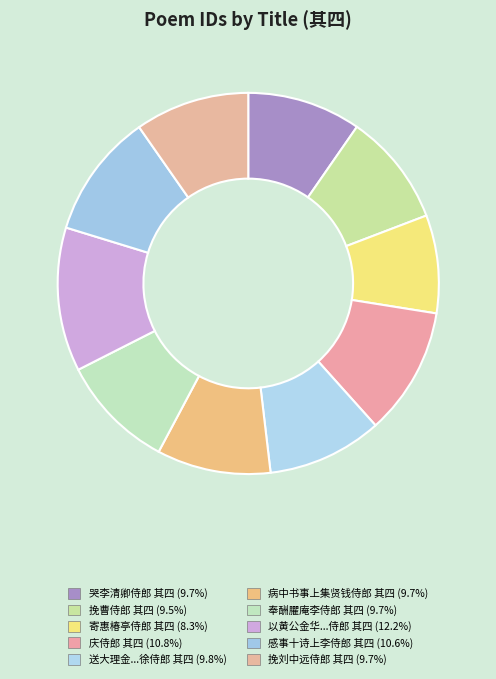

How many segments does this pie chart have?

10